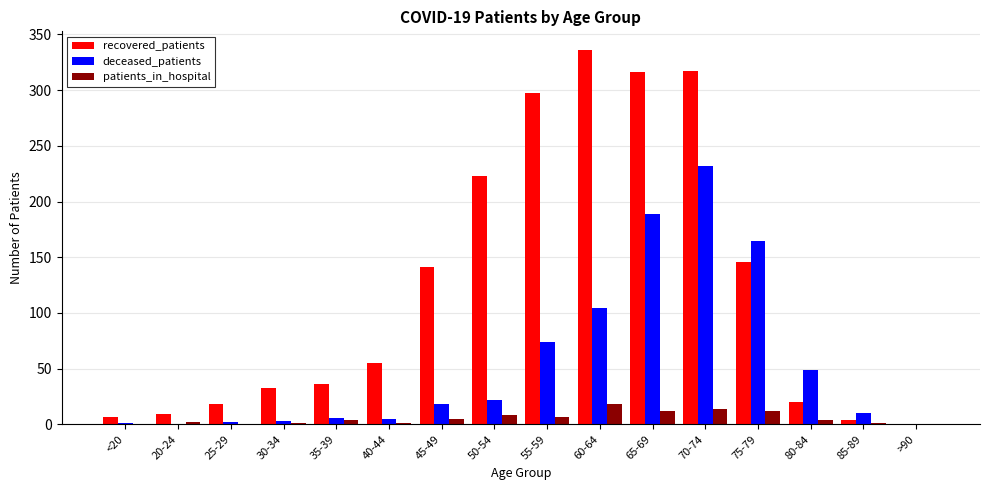

Read the deceased_patients value at 65-69, to the nearest 10.

190